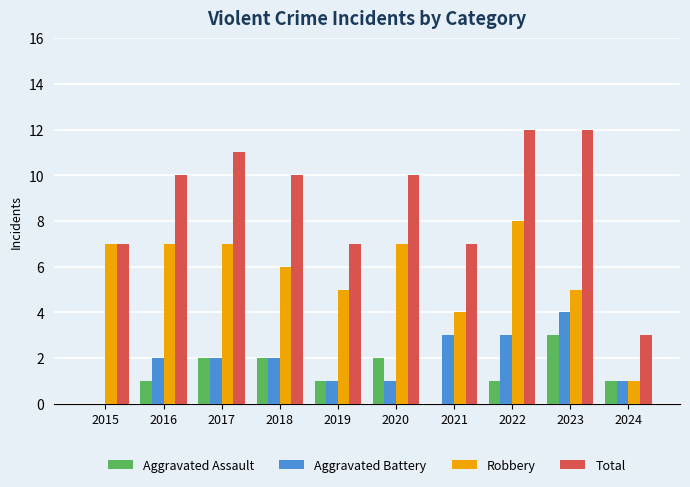

What is the difference between the Total values at 2019 and 2018?

3